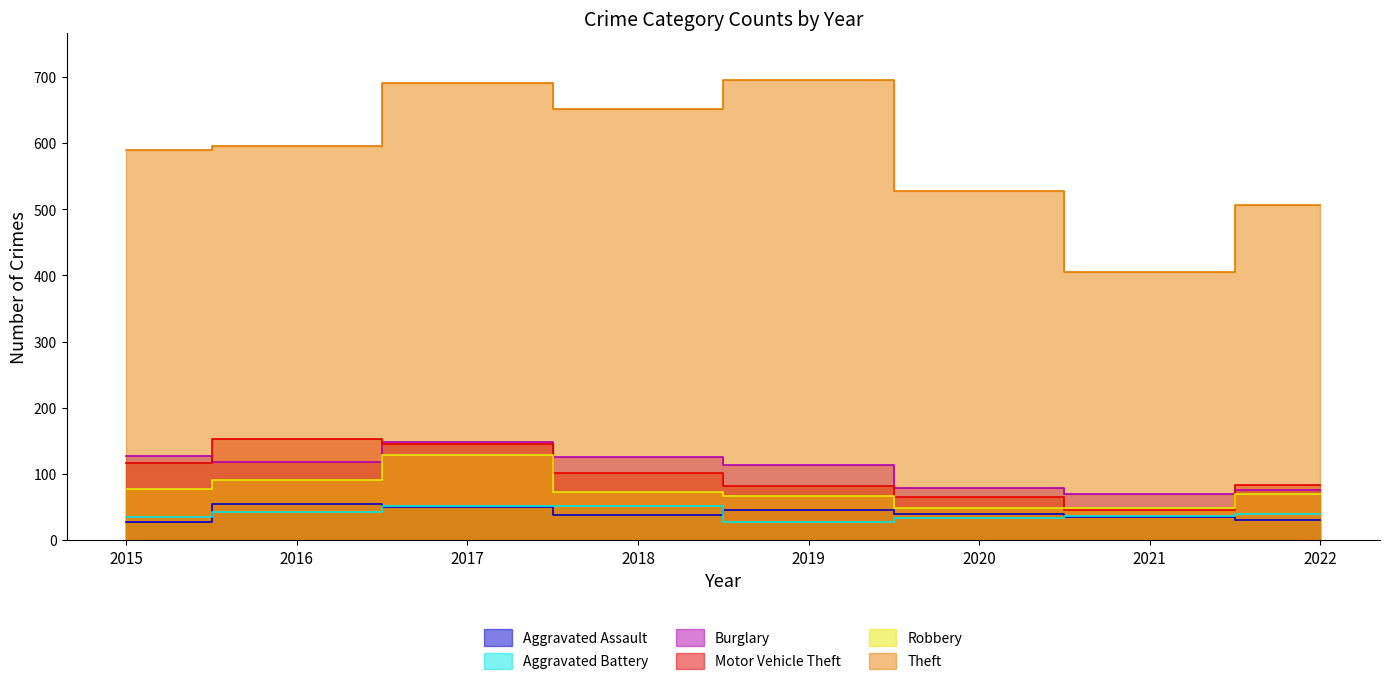

List the series in order of their peak value, highest first.

Theft, Motor Vehicle Theft, Burglary, Robbery, Aggravated Assault, Aggravated Battery